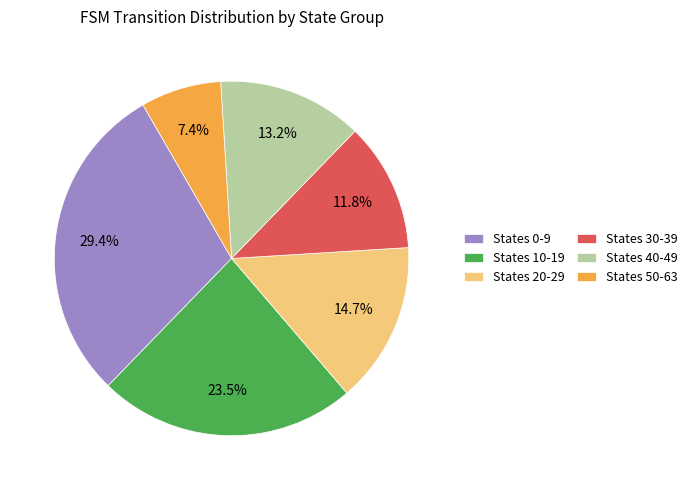

Rank the categories by value from lowest to highest.

States 50-63, States 30-39, States 40-49, States 20-29, States 10-19, States 0-9